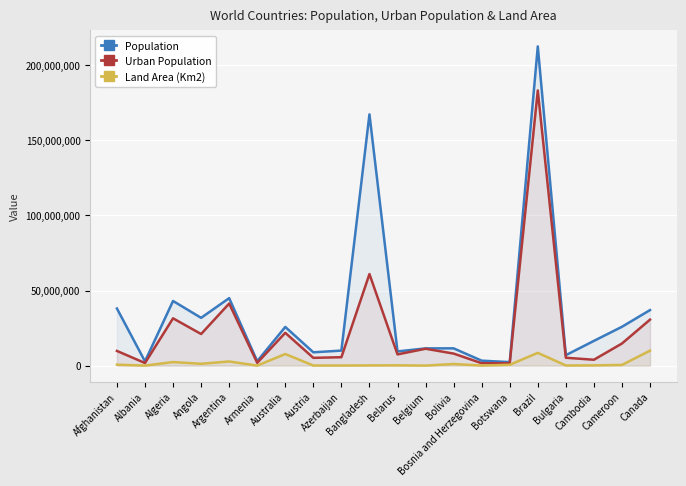

What position from the left is Azerbaijan?

9